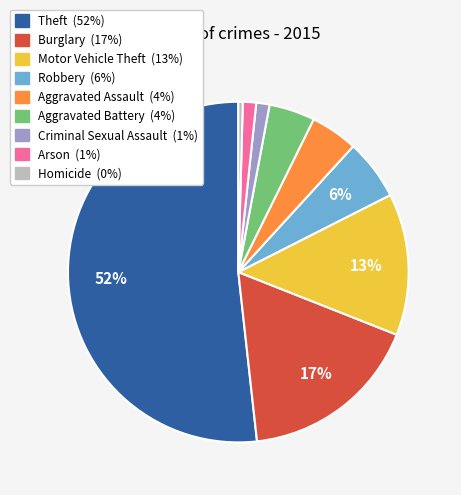

The Motor Vehicle Theft slice represents 7% of the pie. True or false?

False